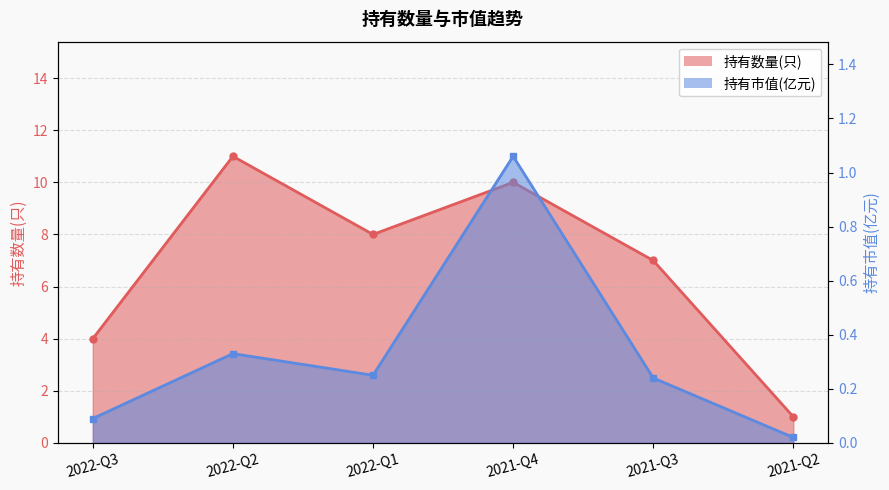

What are all the series names shown in the legend?

持有数量(只), 持有市值(亿元)